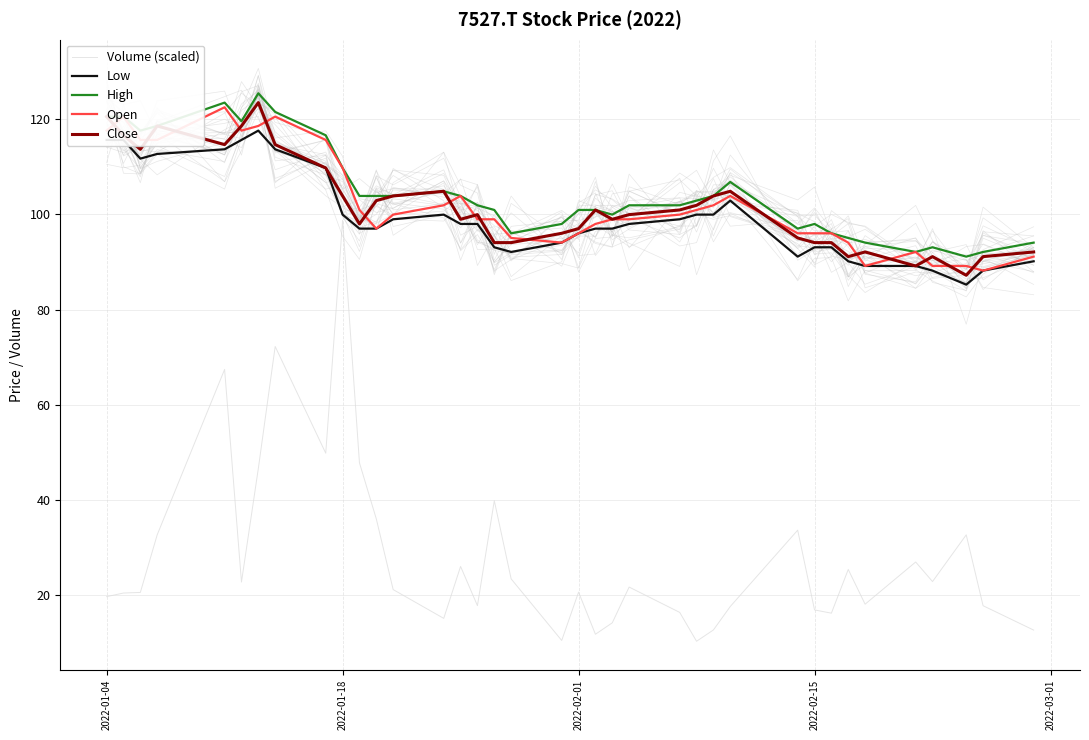

What is the maximum value for Volume (scaled)?

98.8